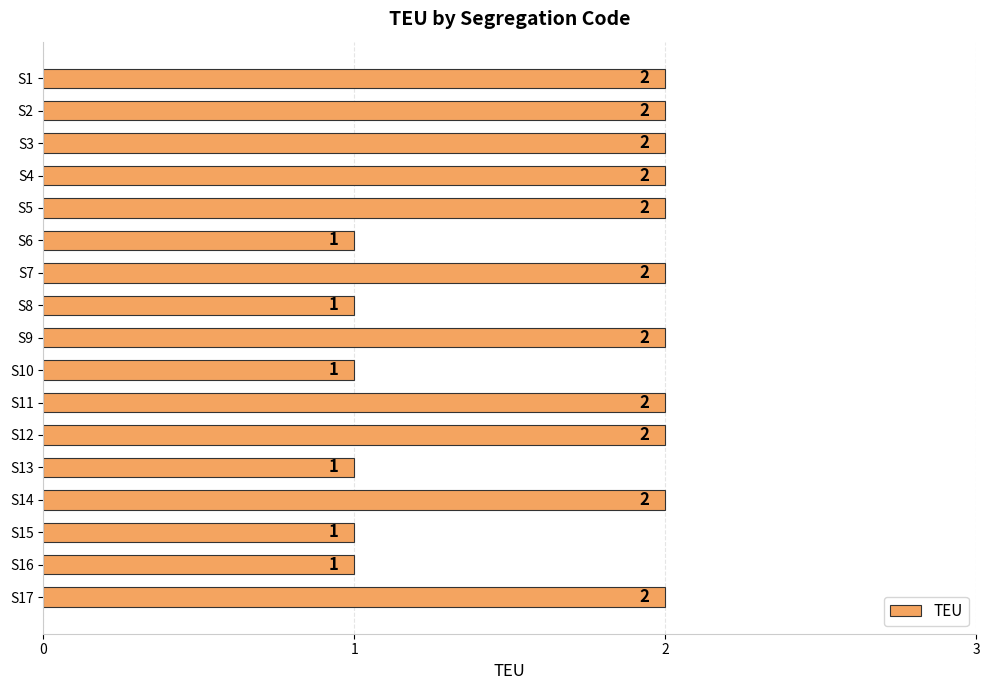

What is the value of the 2nd bar from the top?

2